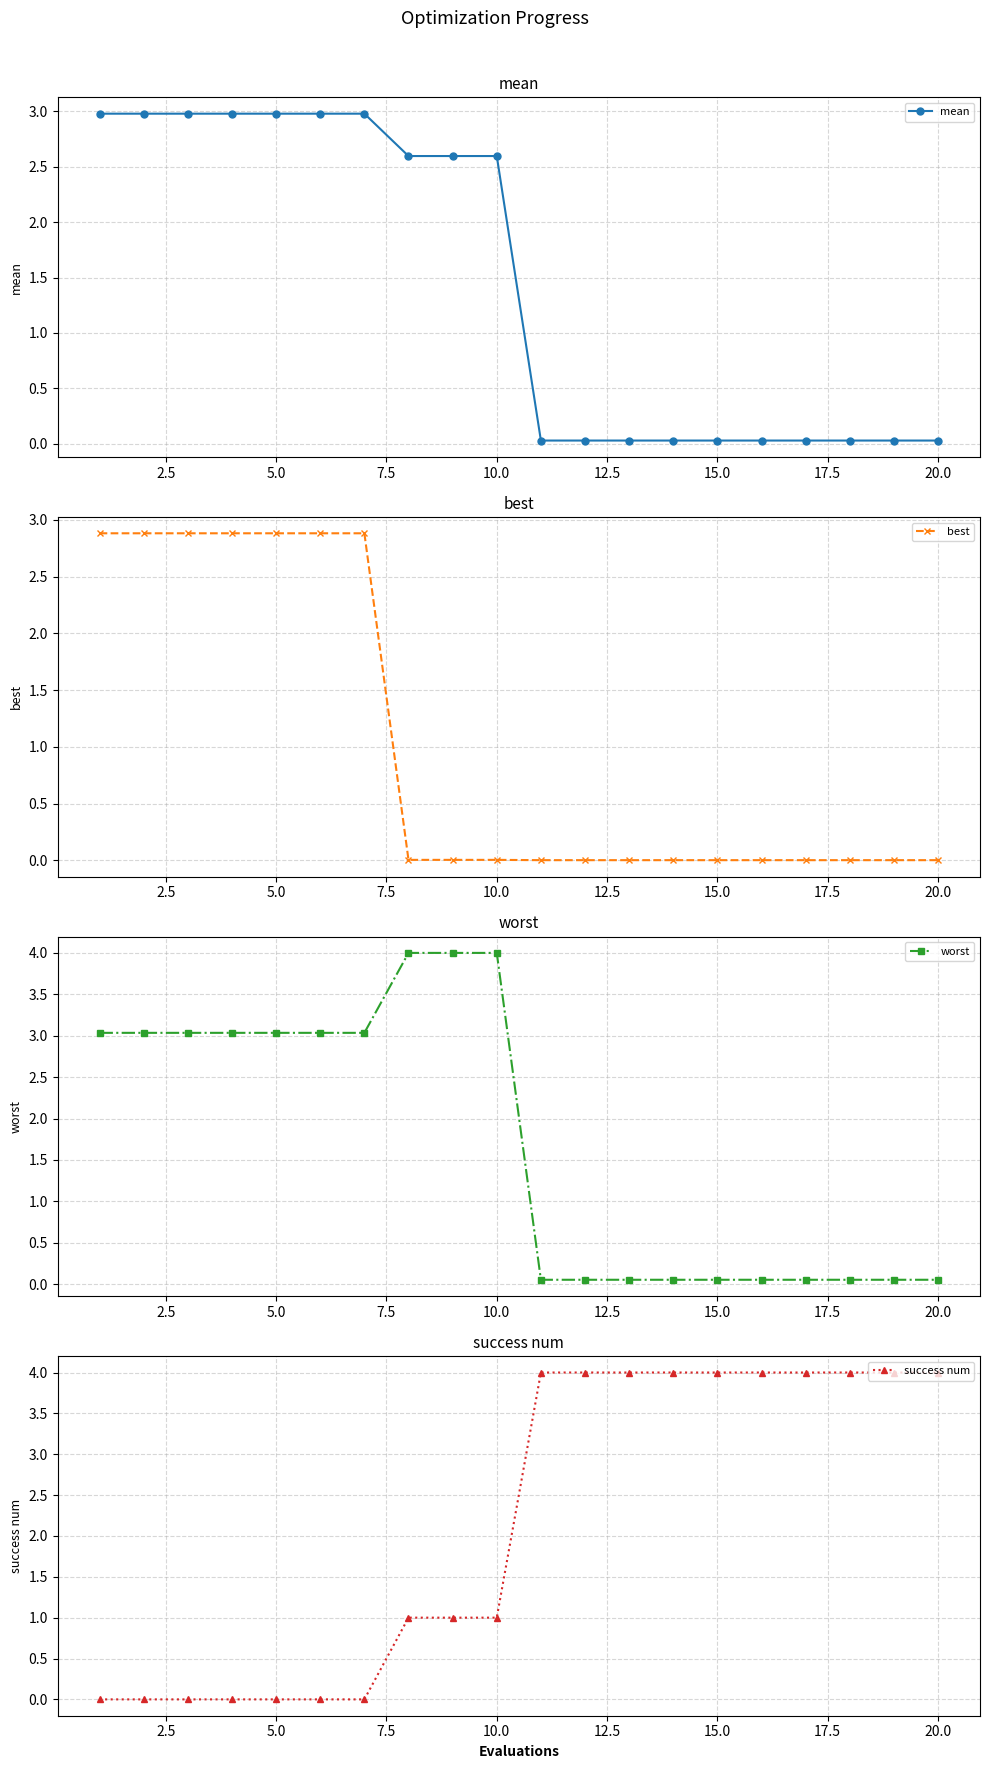

What is the value of the best point at the 2nd from the left?

2.9